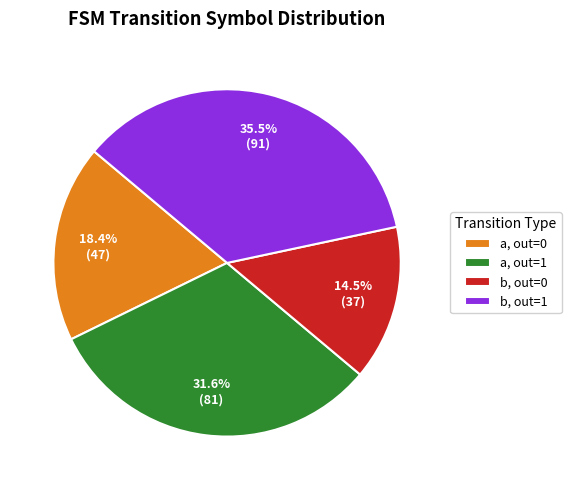

How many slices are in this pie chart?

4